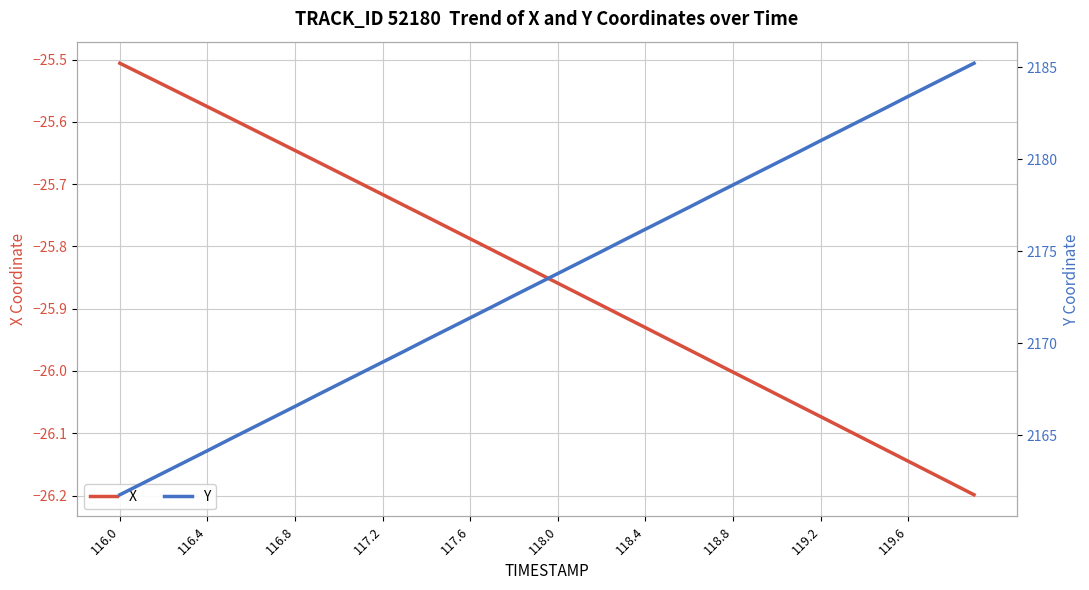

List the series in order of their peak value, highest first.

Y, X